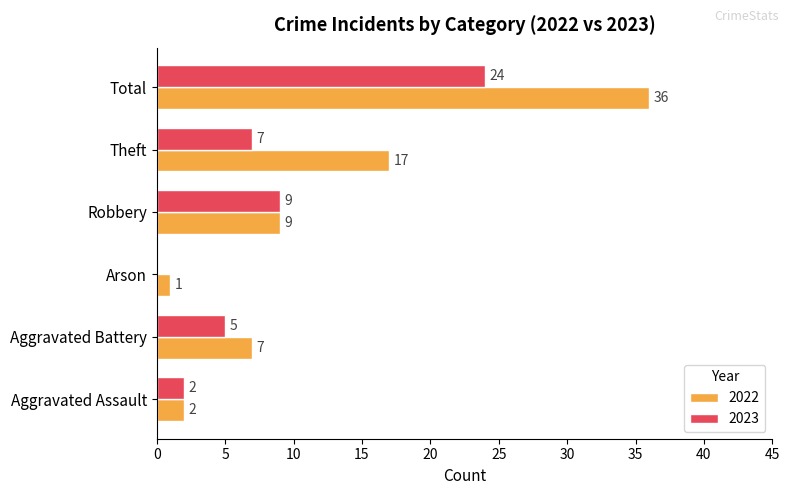

What is the sum of all 2023 values?

47